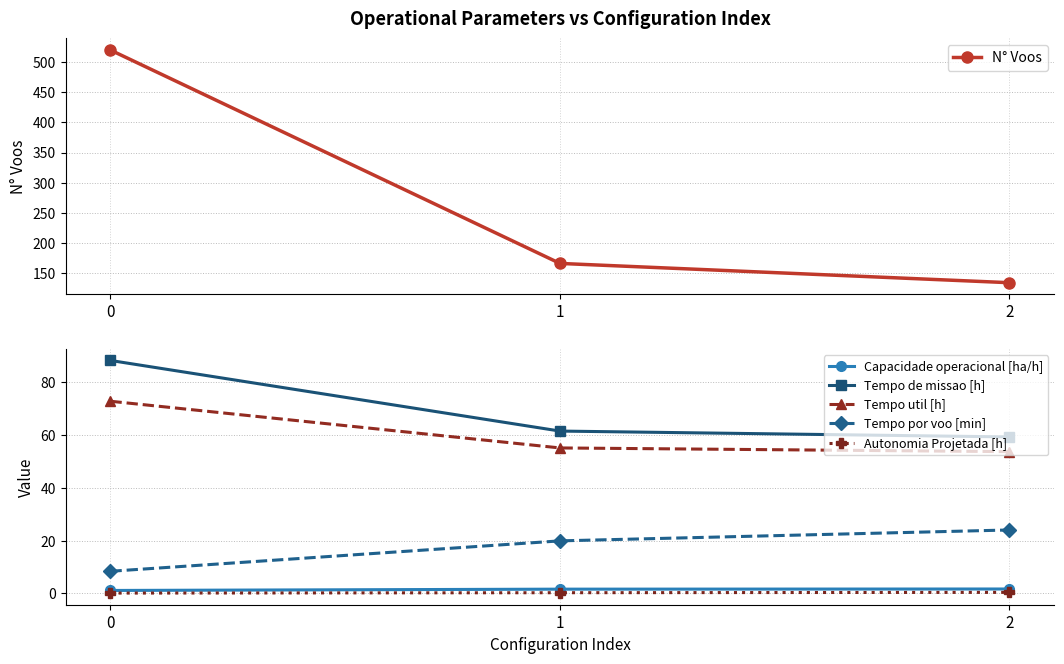

Which series changed the most between 0 and 2?

N° Voos